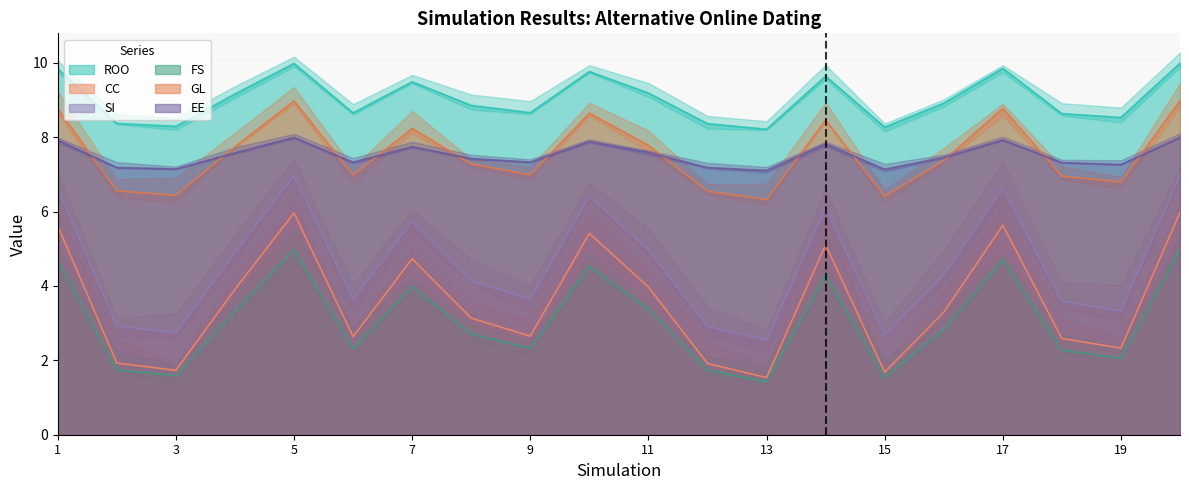

Rank the series by their maximum value, from highest to lowest.

ROO, GL, EE, SI, CC, FS